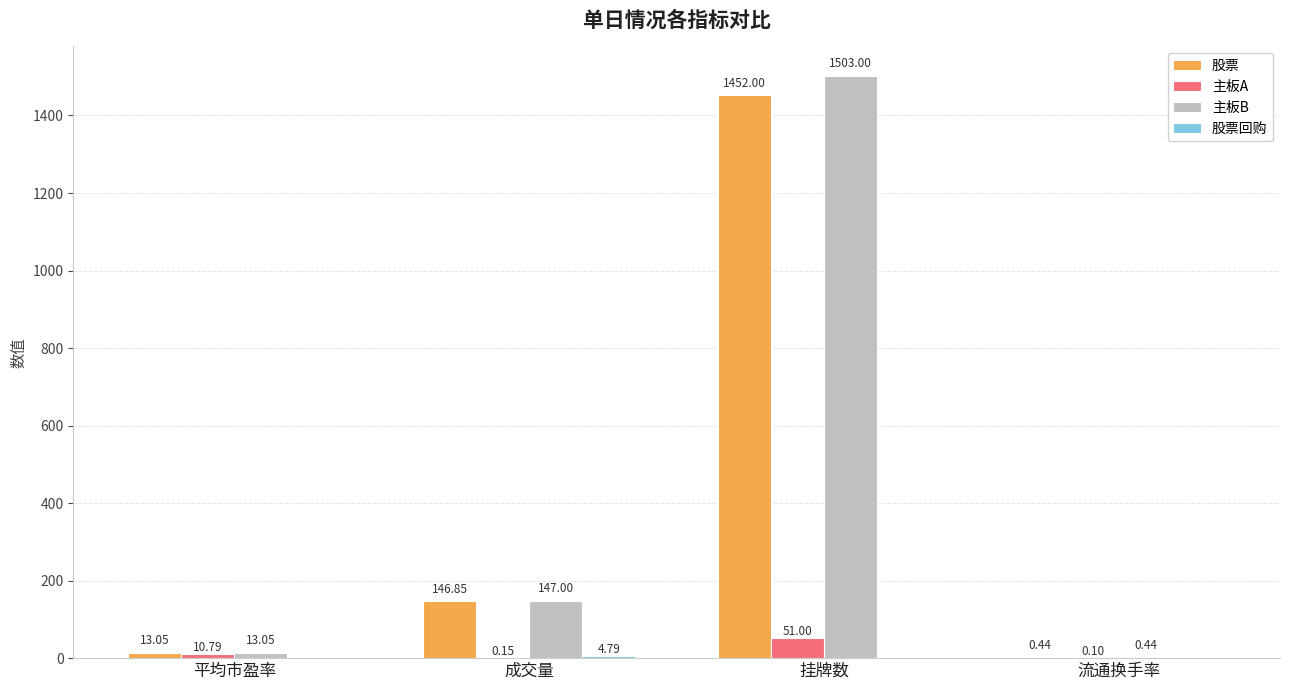

At which category is the sum across all series the highest?

挂牌数